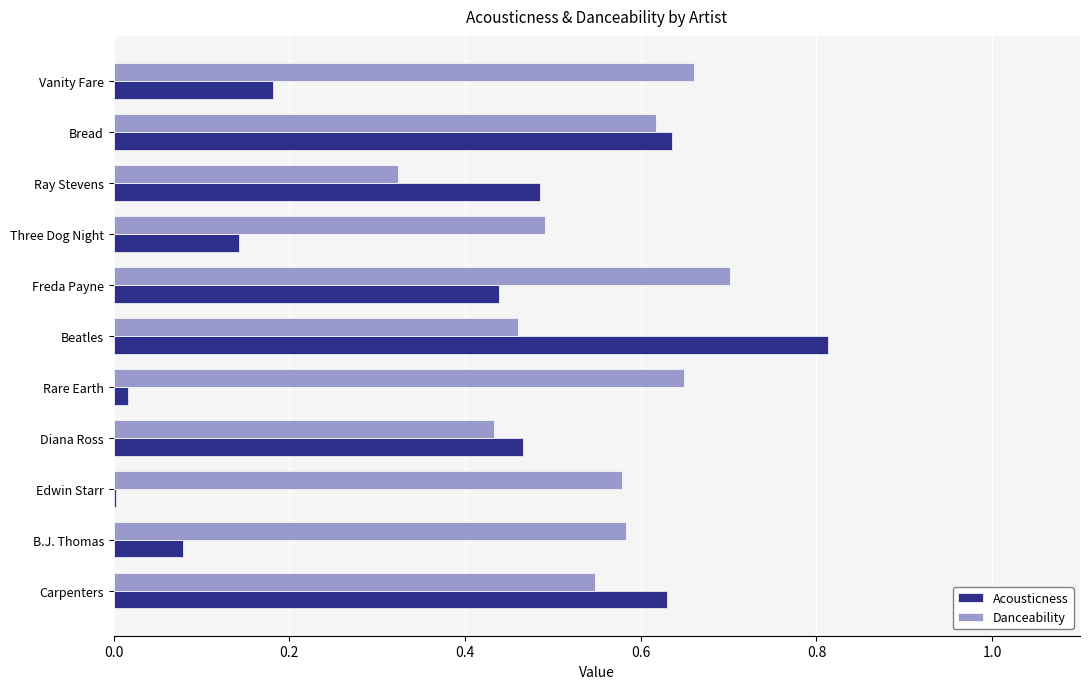

At which label is Acousticness closest to 0?

Edwin Starr